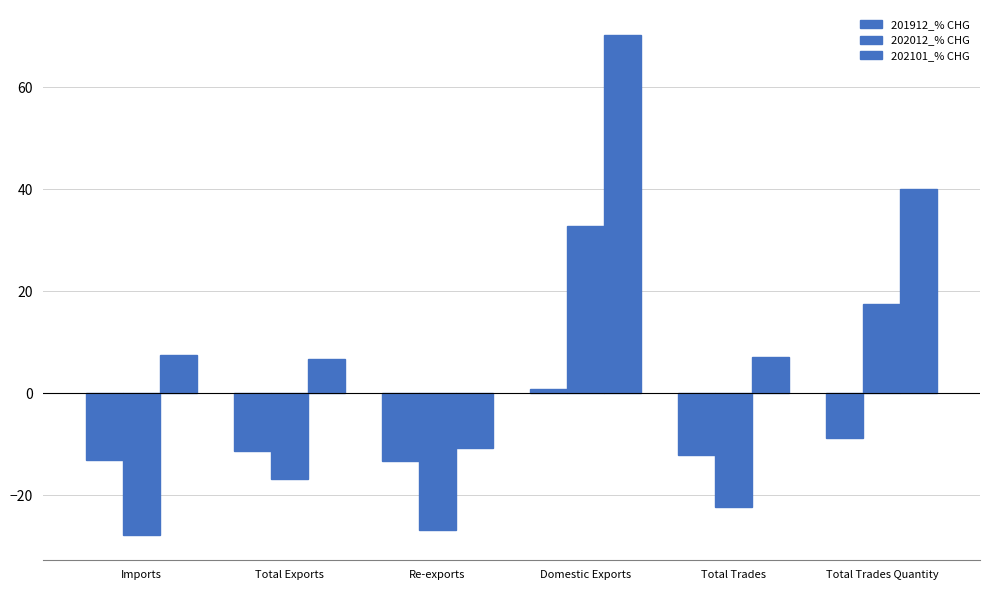

At which category is the sum across all series the highest?

Domestic Exports